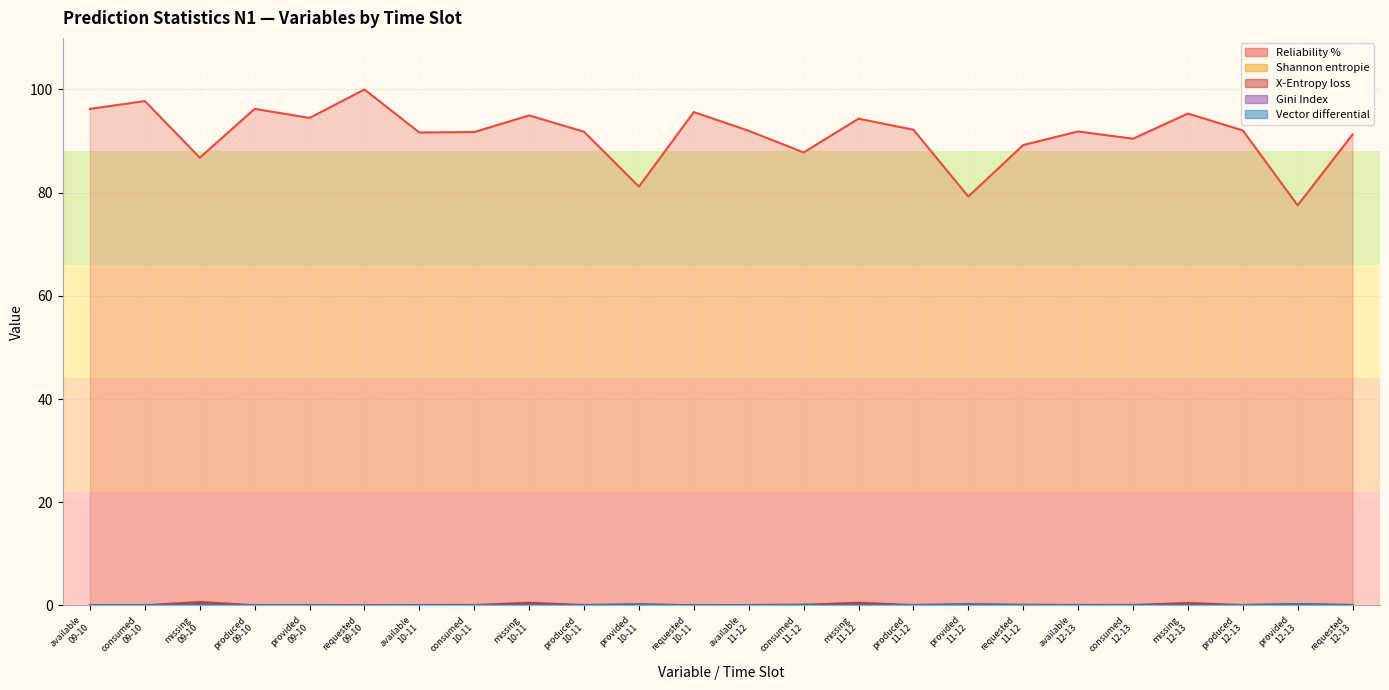

How many categories are shown in the chart?

24